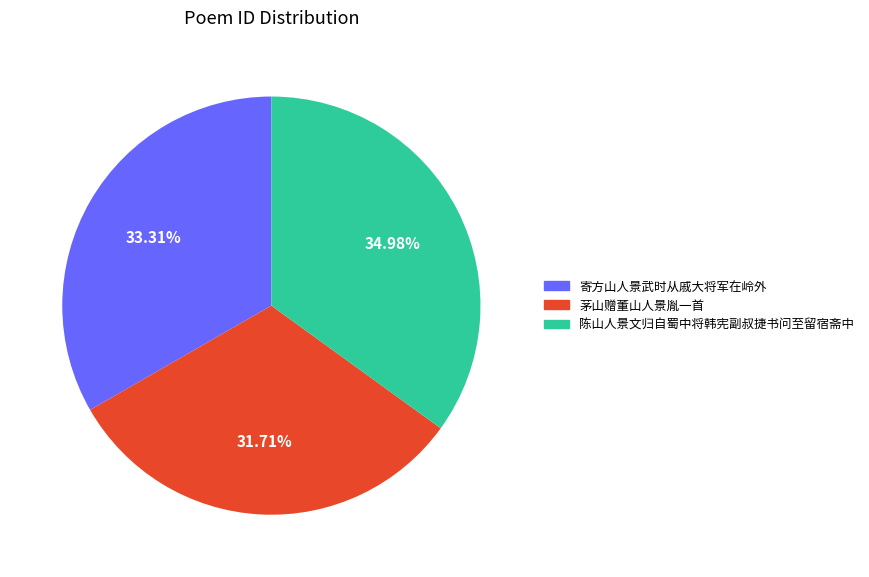

The 陈山人景文归自蜀中将韩宪副叔捷书问至留宿斋中 slice represents 29% of the pie. True or false?

False